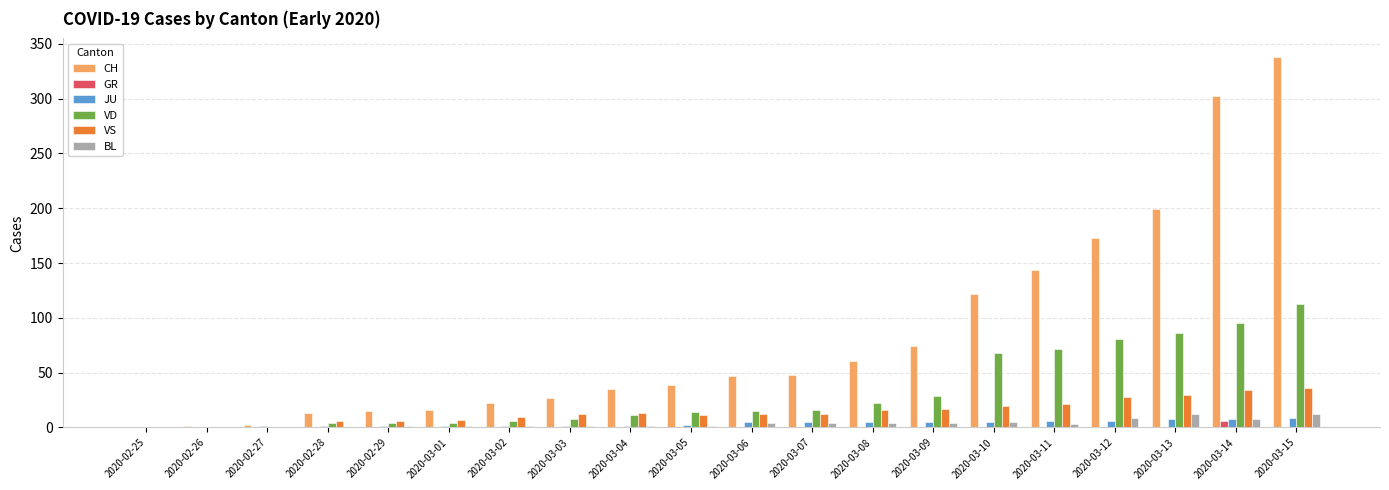

What is the difference between the CH values at 2020-02-29 and 2020-03-12?

158